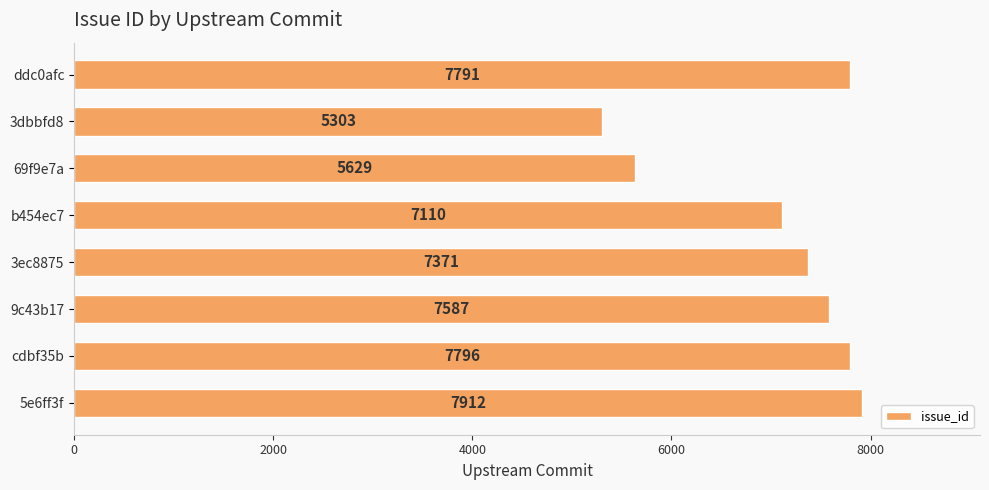

Does the chart contain any negative values?

No